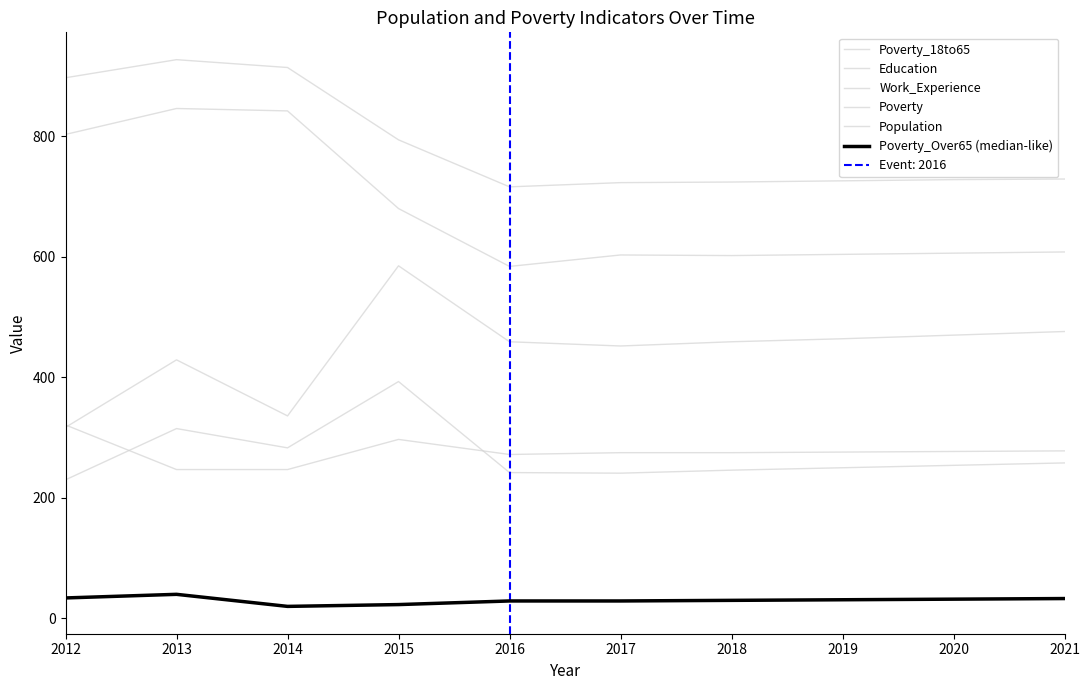

What is the total value across all series at 2018?

2336